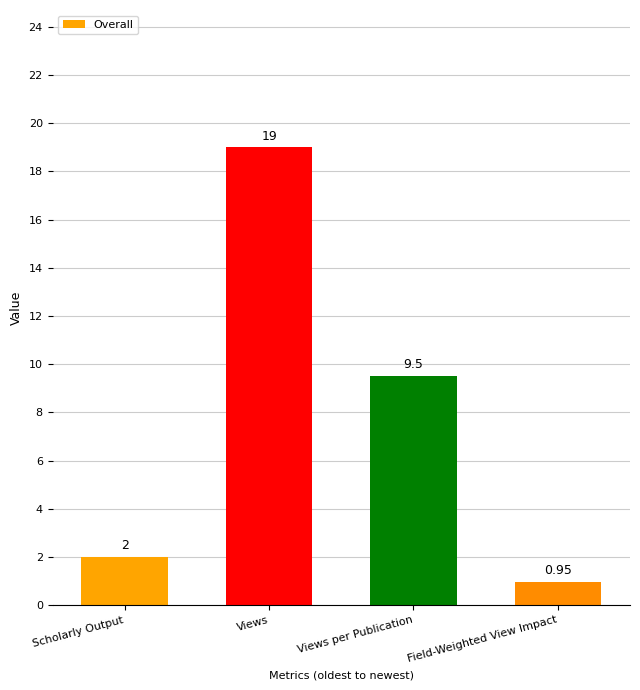

At which label is the value closest to 9?

Views per Publication